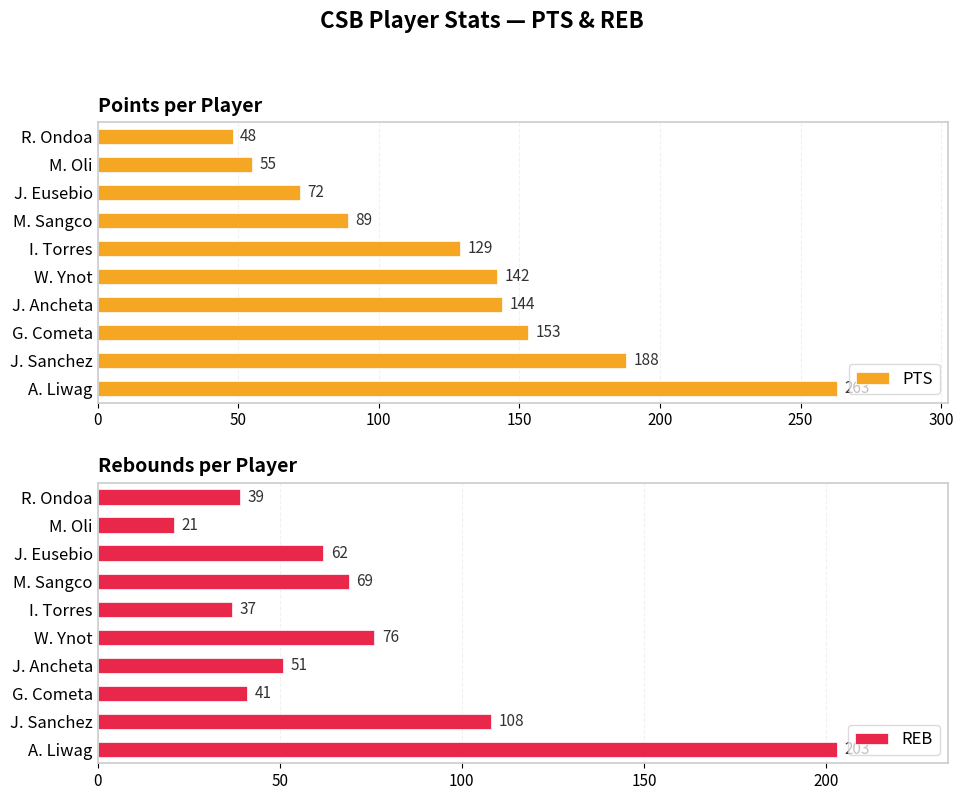

What is the highest value of the PTS series?

263